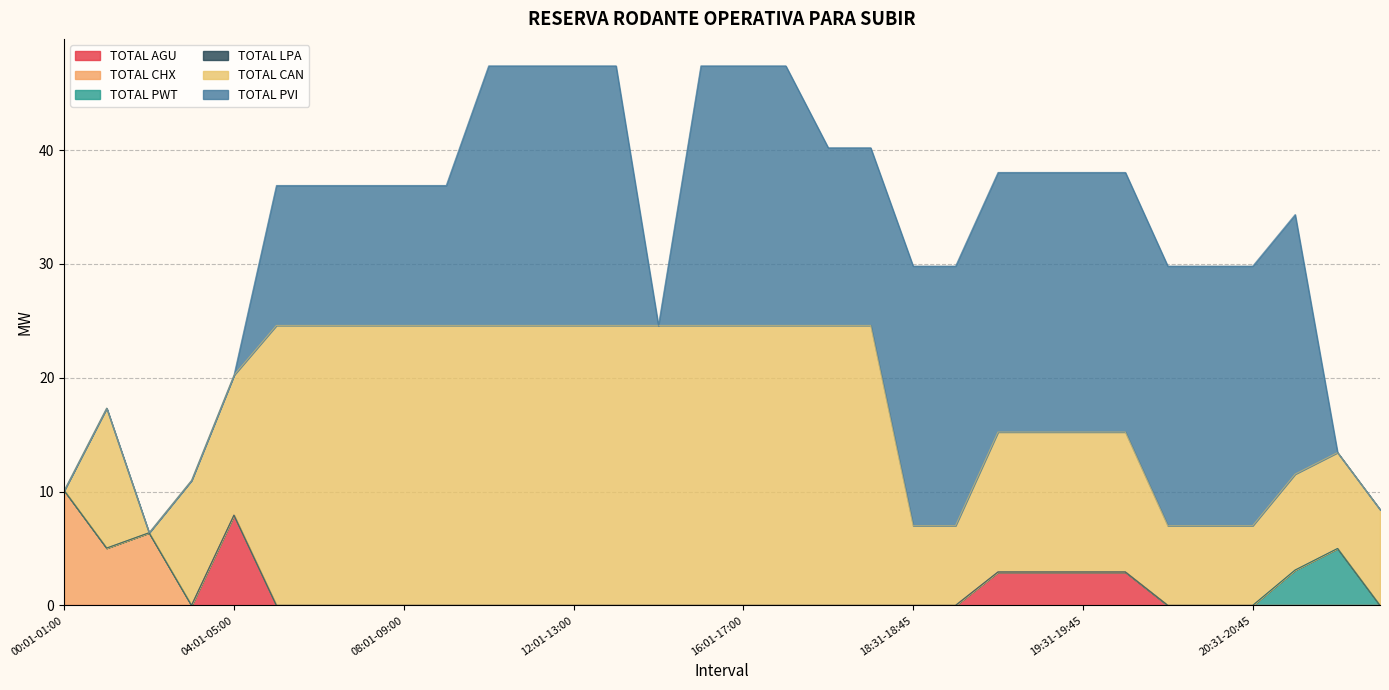

Which has a higher value, 16:01-17:00 or 20:31-20:45?

16:01-17:00